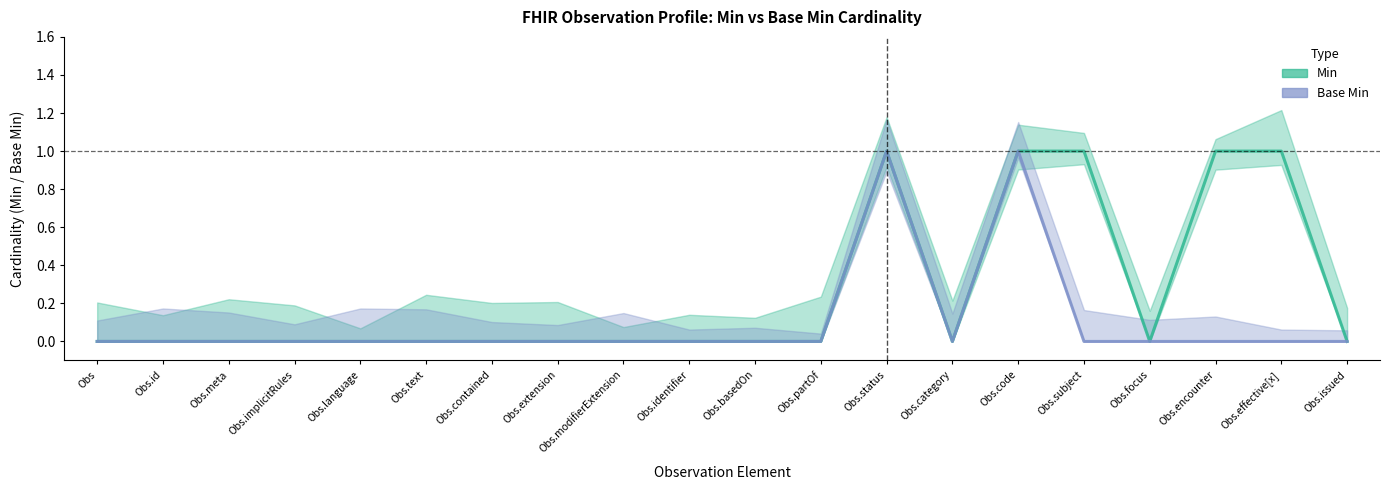

How many data points in Min are above 0?

5